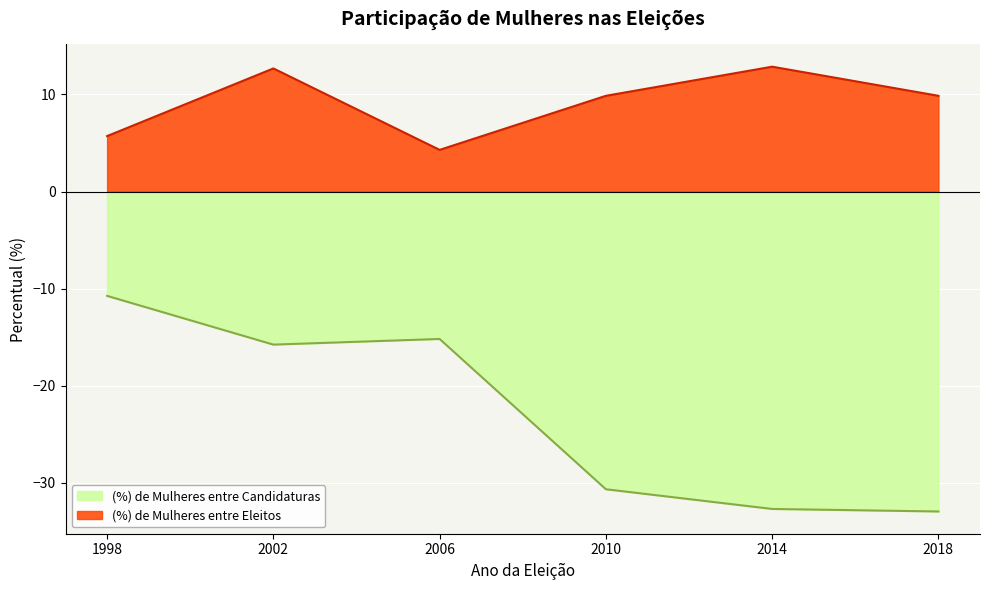

Where is the first local minimum for (%) de Mulheres entre Eleitos?

2006